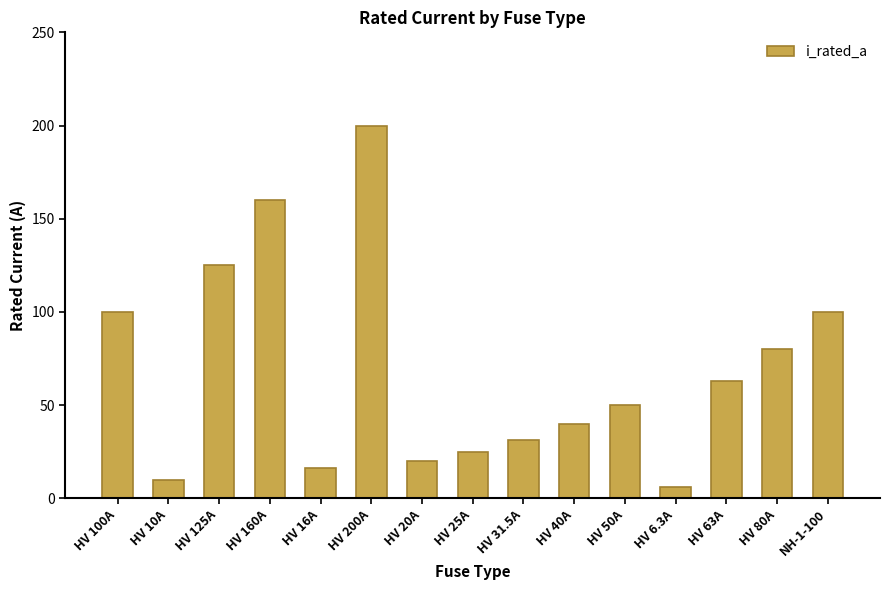

What is the label of the 15th bar from the right?

HV 100A